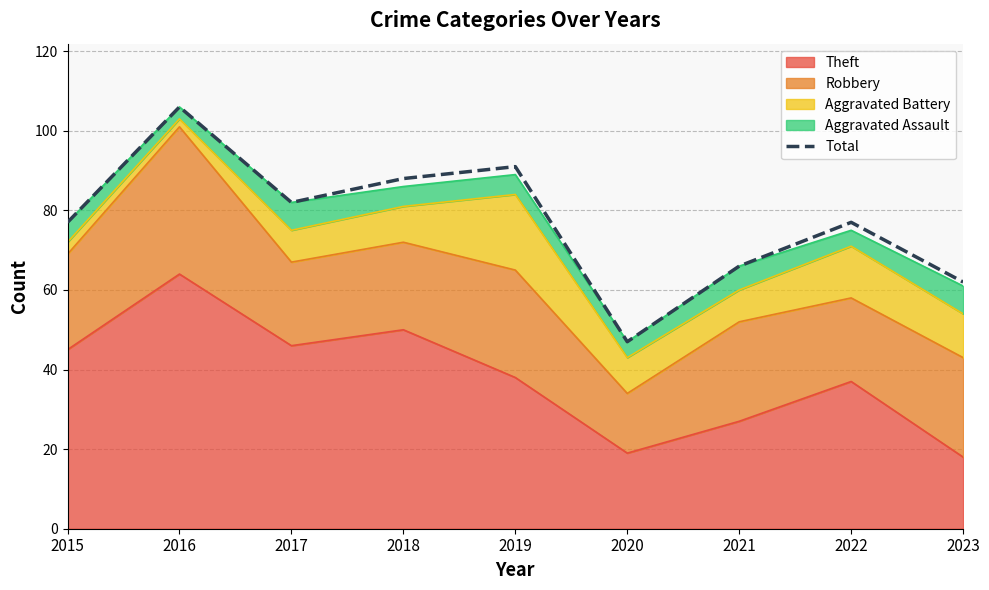

What is the sum of all values?

696